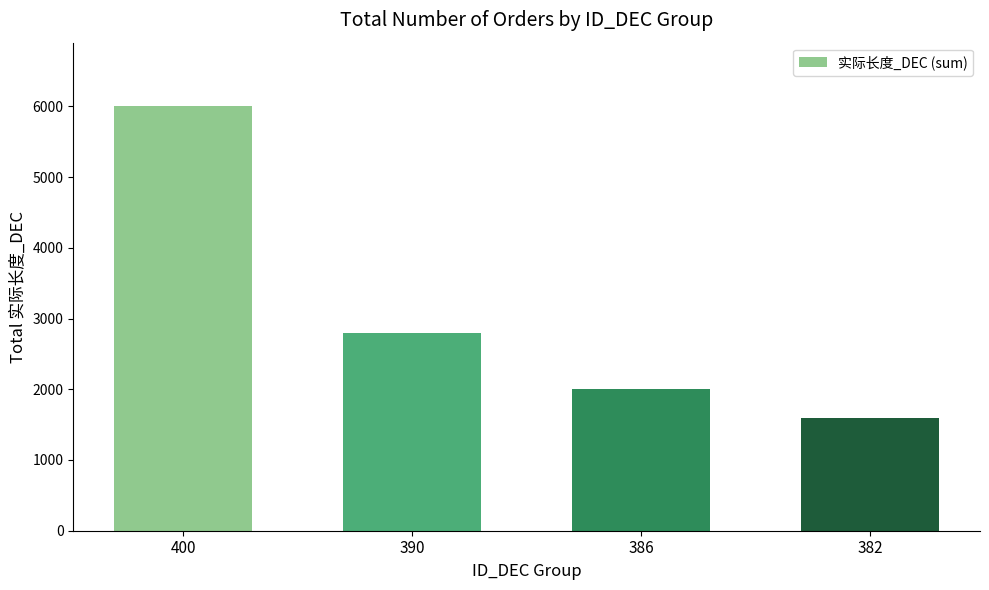

What is the change in value from 400 to 386?

-4000